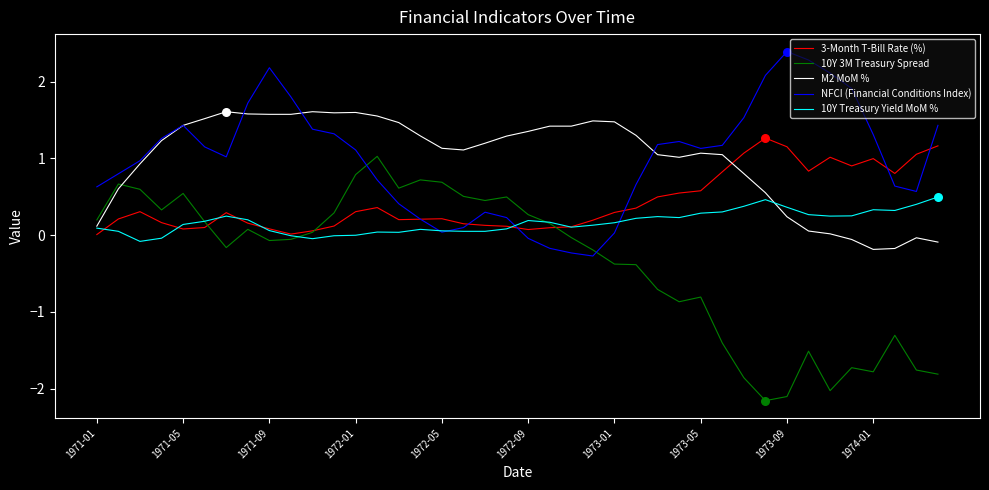

Which series has the widest spread of values?

10Y 3M Treasury Spread